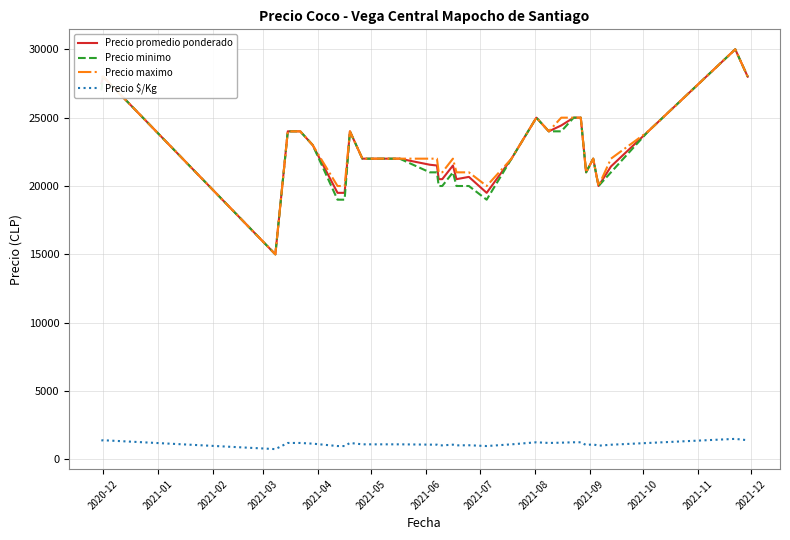

What is the sum of all Precio $/Kg values?

40403